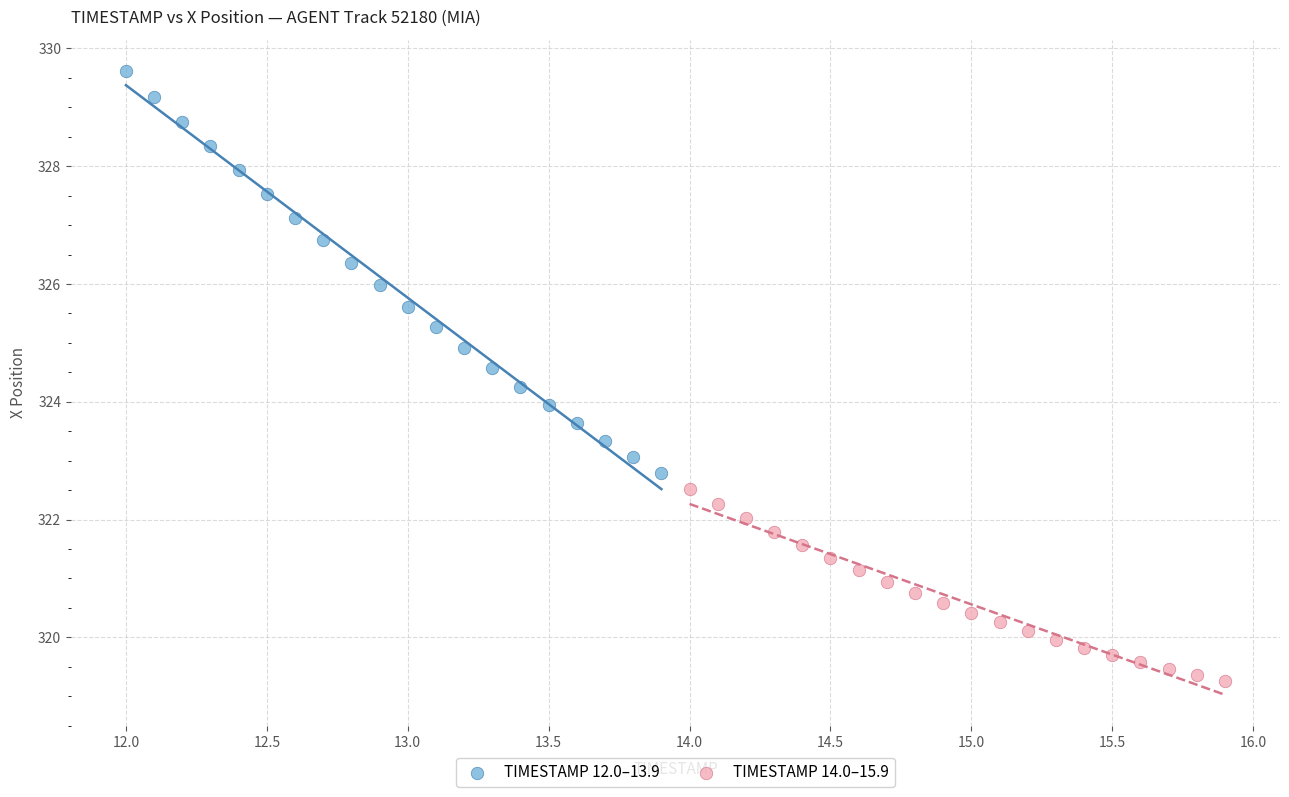

Which series has the widest spread of Y values?

TIMESTAMP 12.0–13.9